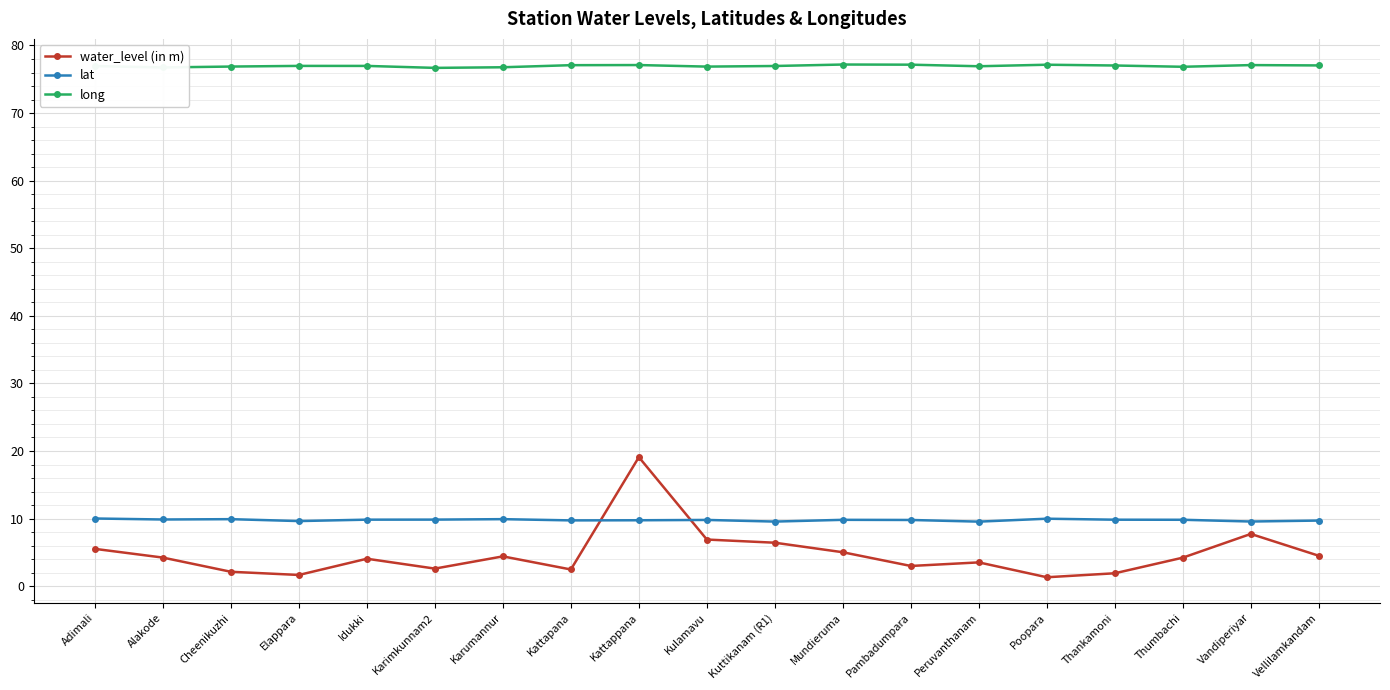

What is the highest value of the long series?

77.2